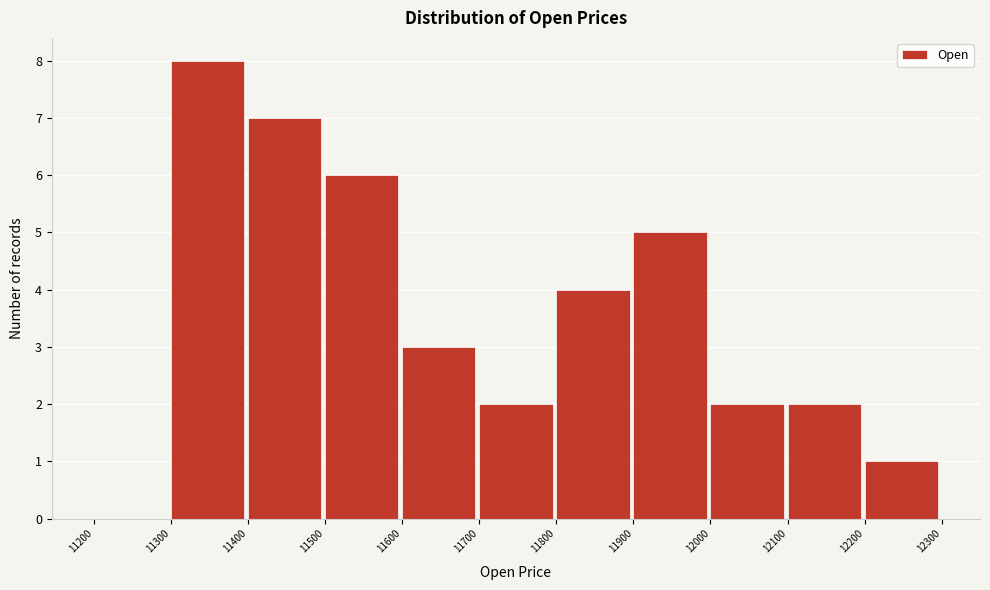

Reading left to right, transcribe this chart: for each bar, give the range it covers on the x-axis and its height. The values are not printed on the chart, so give them approximately, as read against the axis.

11200 to 11300: 0
11300 to 11400: 8
11400 to 11500: 7
11500 to 11600: 6
11600 to 11700: 3
11700 to 11800: 2
11800 to 11900: 4
11900 to 12000: 5
12000 to 12100: 2
12100 to 12200: 2
12200 to 12300: 1